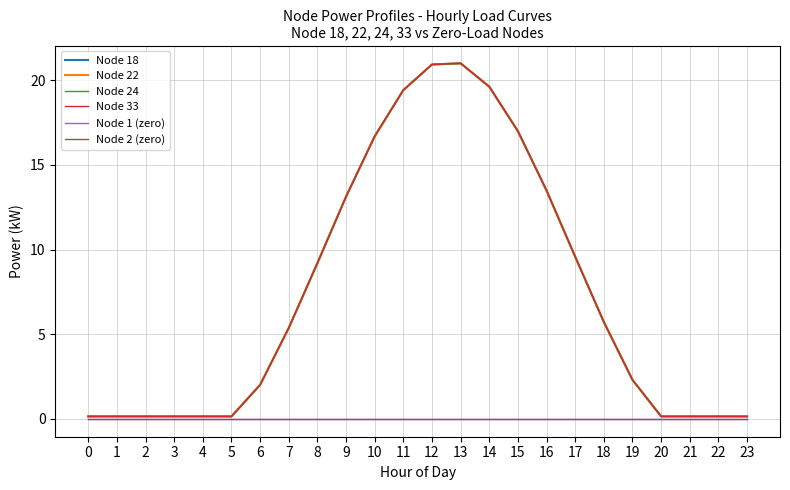

Which series has the widest spread of values?

Node 18